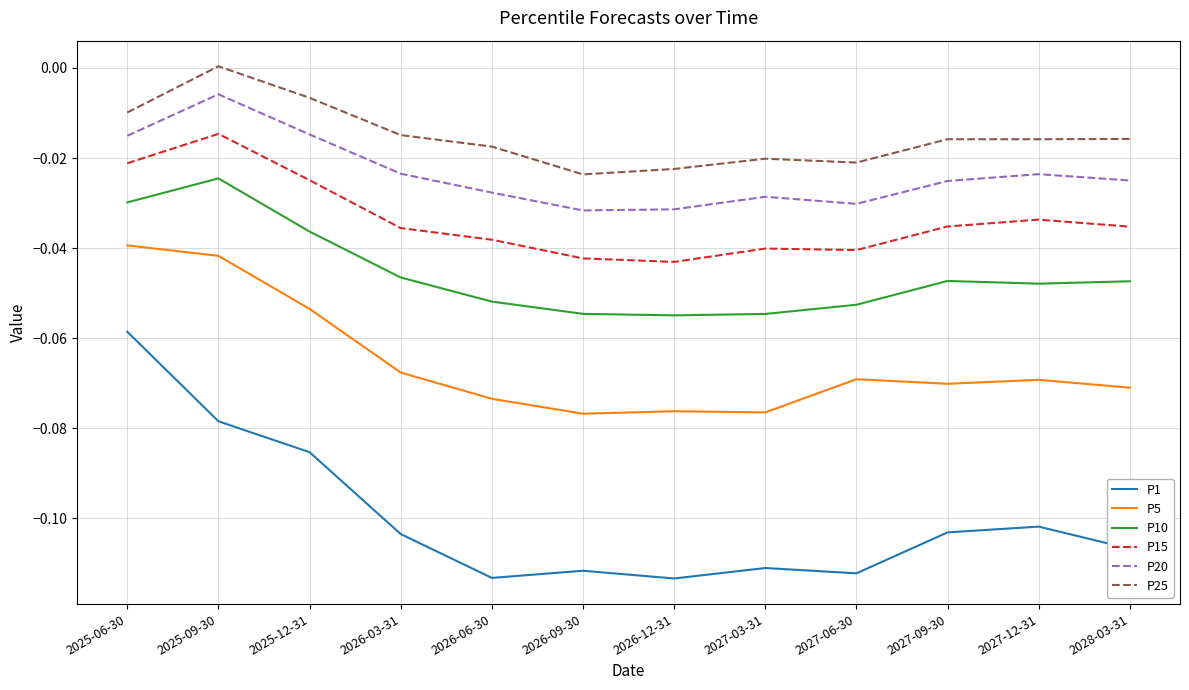

Which series has the widest spread of values?

P1